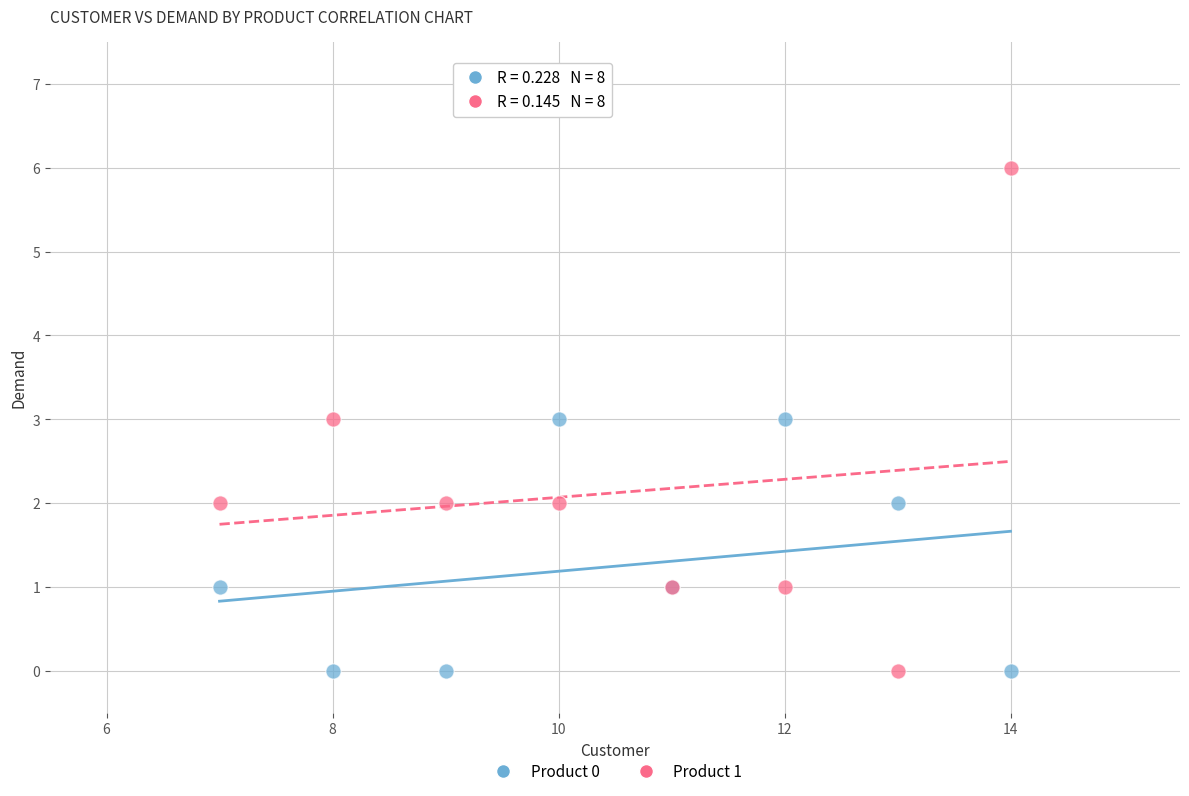

What are all the series names shown in the legend?

Product 0, Product 1